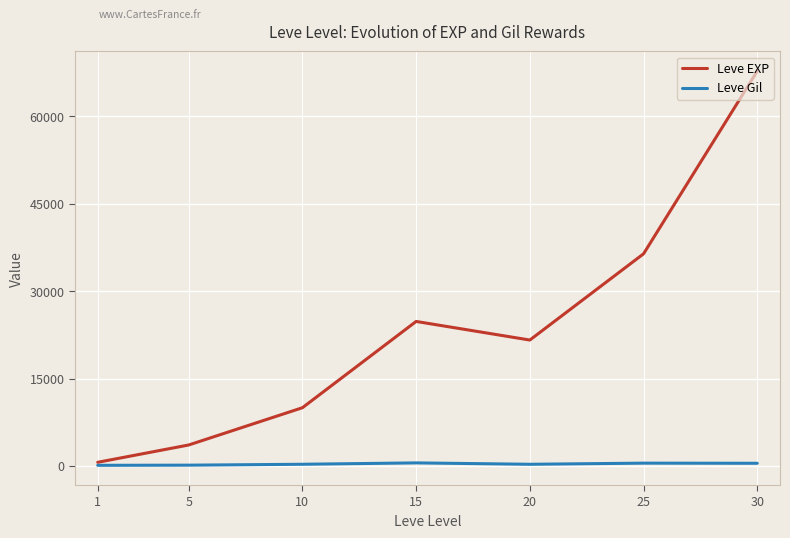

Rank the series by their average value, from highest to lowest.

Leve EXP, Leve Gil